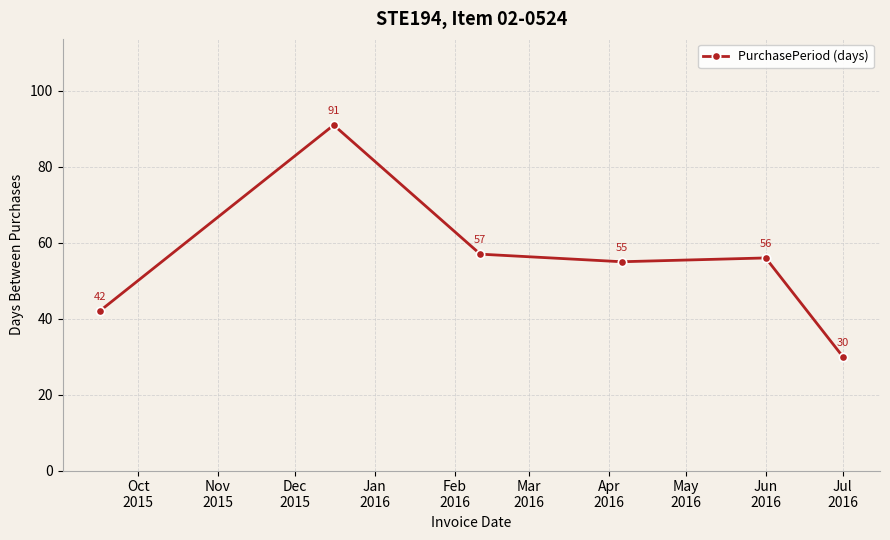

Reading left to right, extract all data points from this chart.

42	91	57	55	56	30